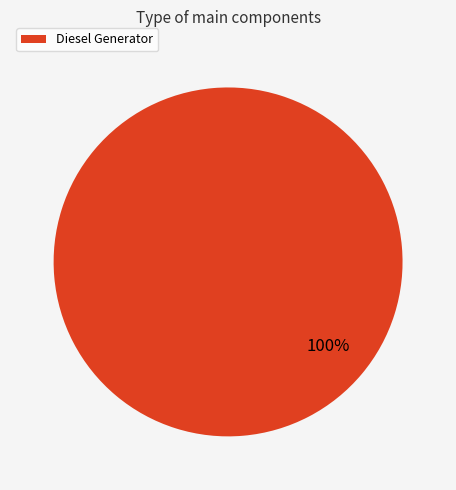

Does any single category account for the majority?

Yes